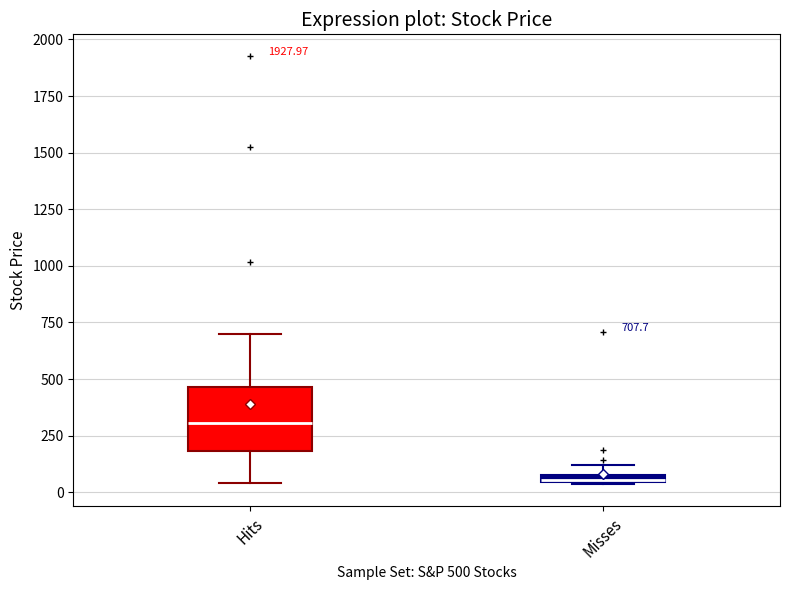

Which box has the highest median line?

Hits